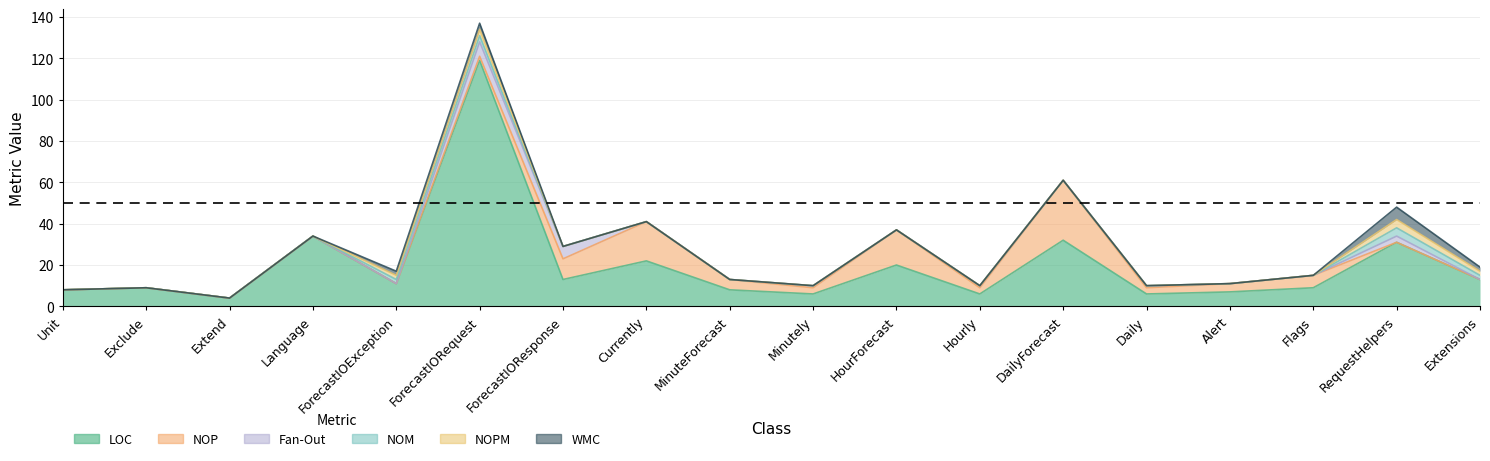

How many values in the LOC series exceed 11?

8